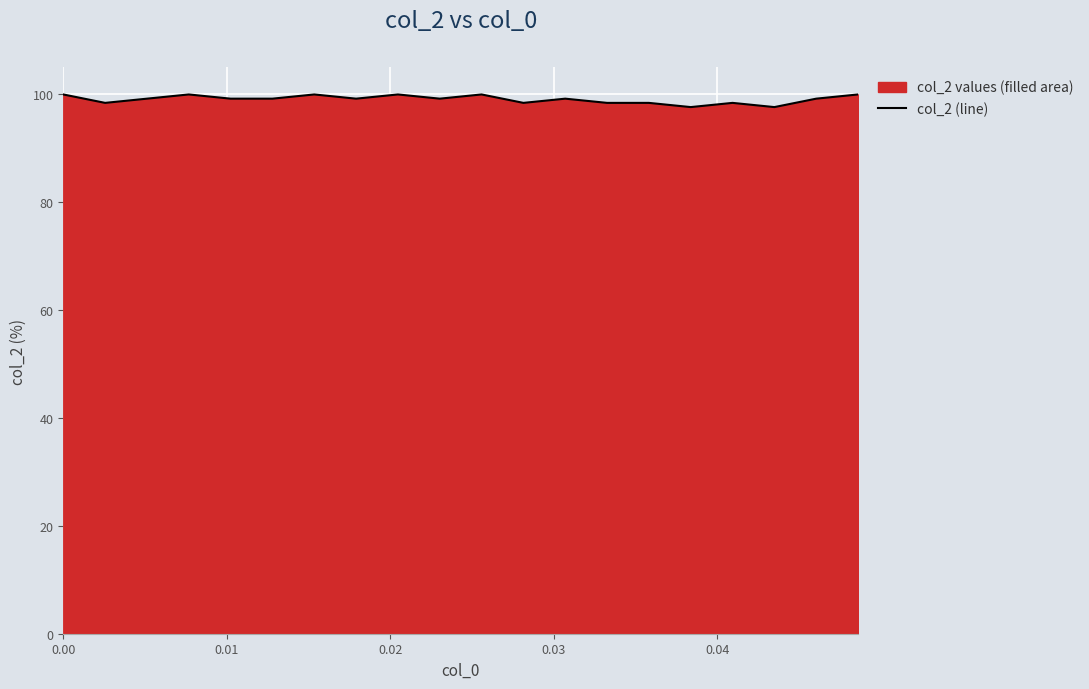

What is the maximum value shown in the chart?

100.0